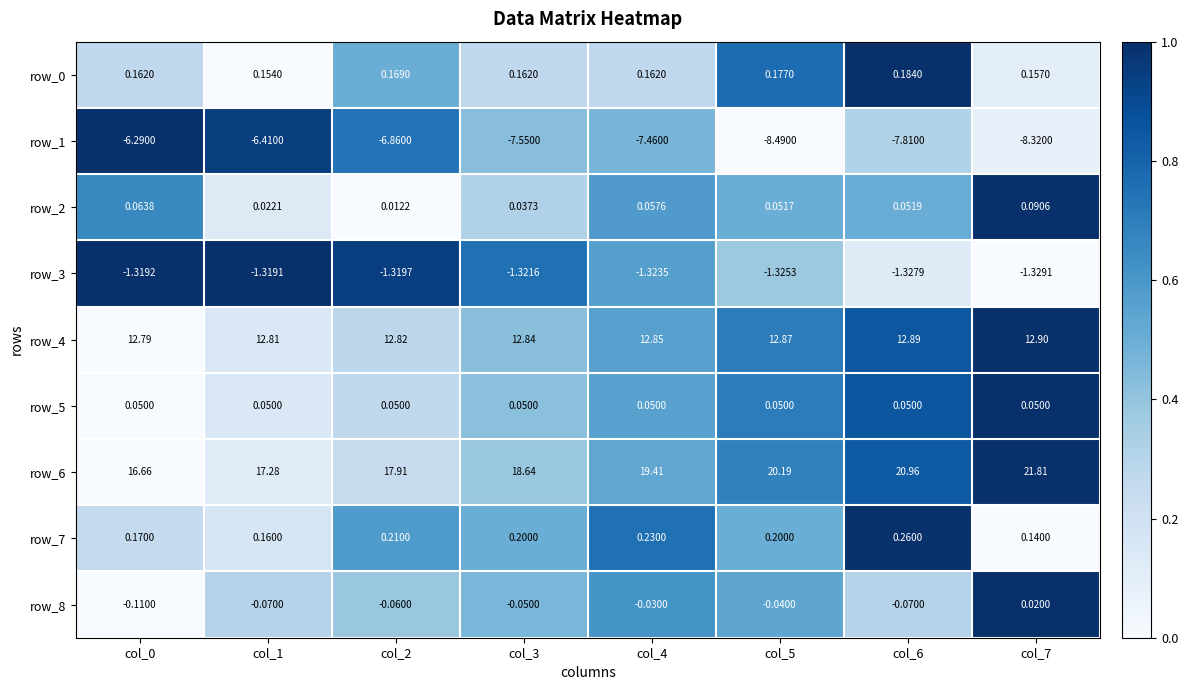

Is it true that row_6 equals 1.3 at col_6?

False